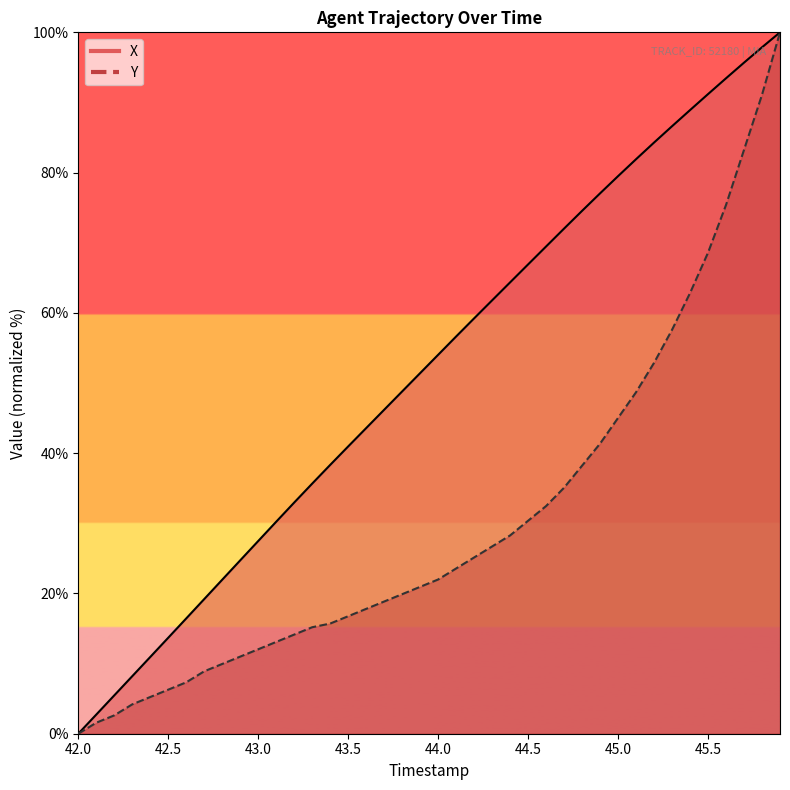

How many values in the Y series exceed 21?

20